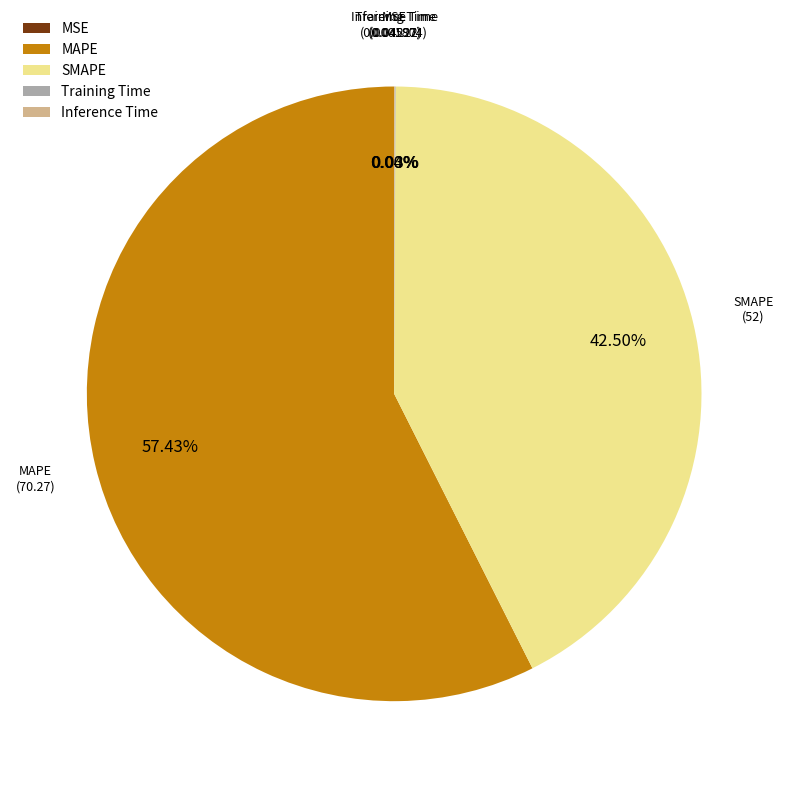

Which category accounts for the majority?

MAPE